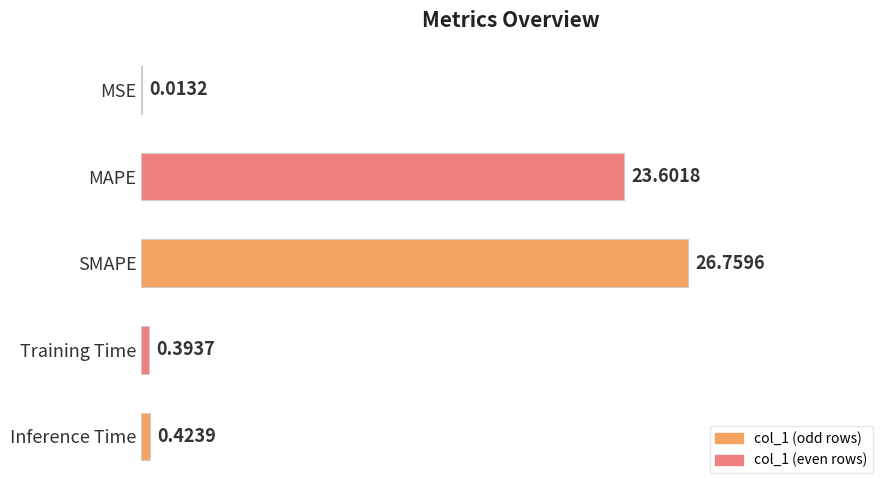

Which has a higher value, Training Time or SMAPE?

SMAPE